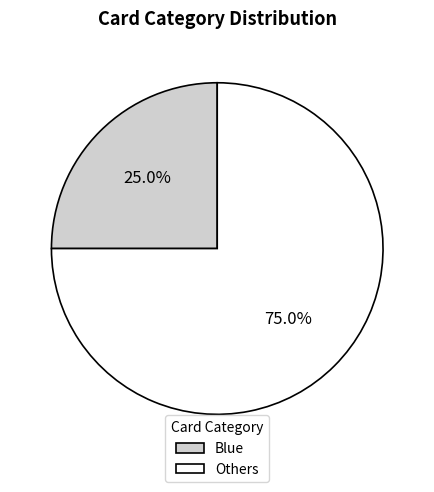

Does Others represent more than half of the total?

Yes